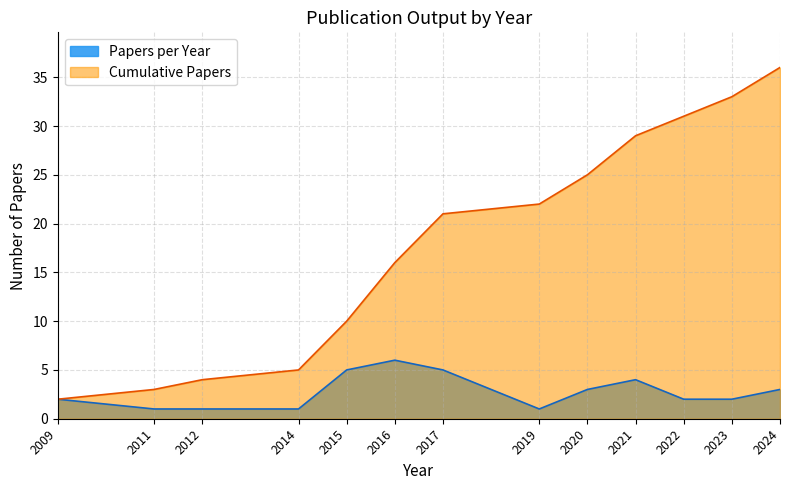

Does the chart have visible grid lines?

Yes